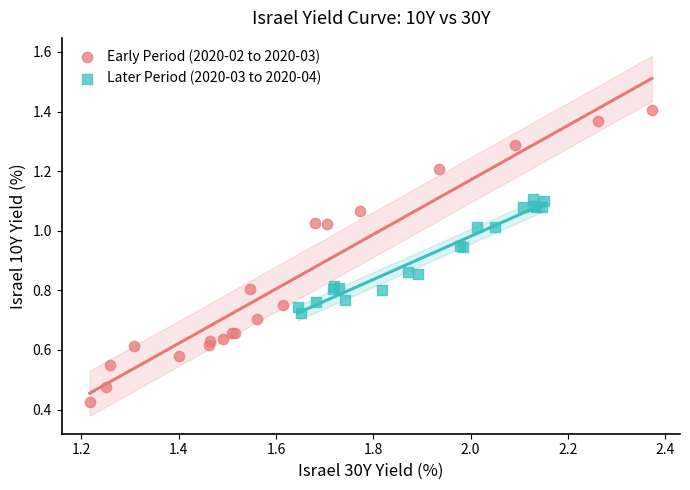

Which series has the widest spread of Y values?

Early Period (2020-02 to 2020-03)